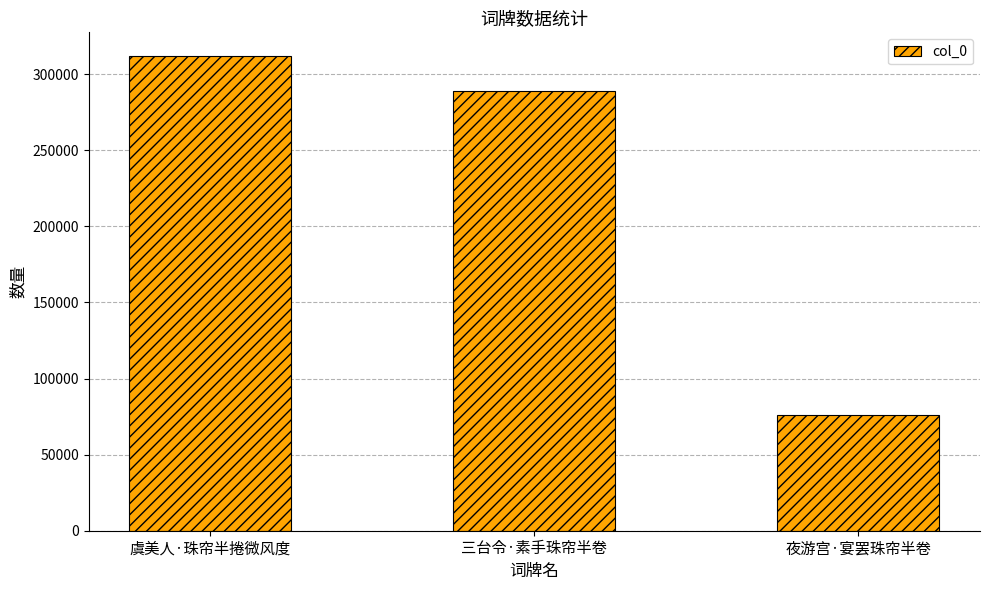

What is the value of the 3rd bar from the left?

76215